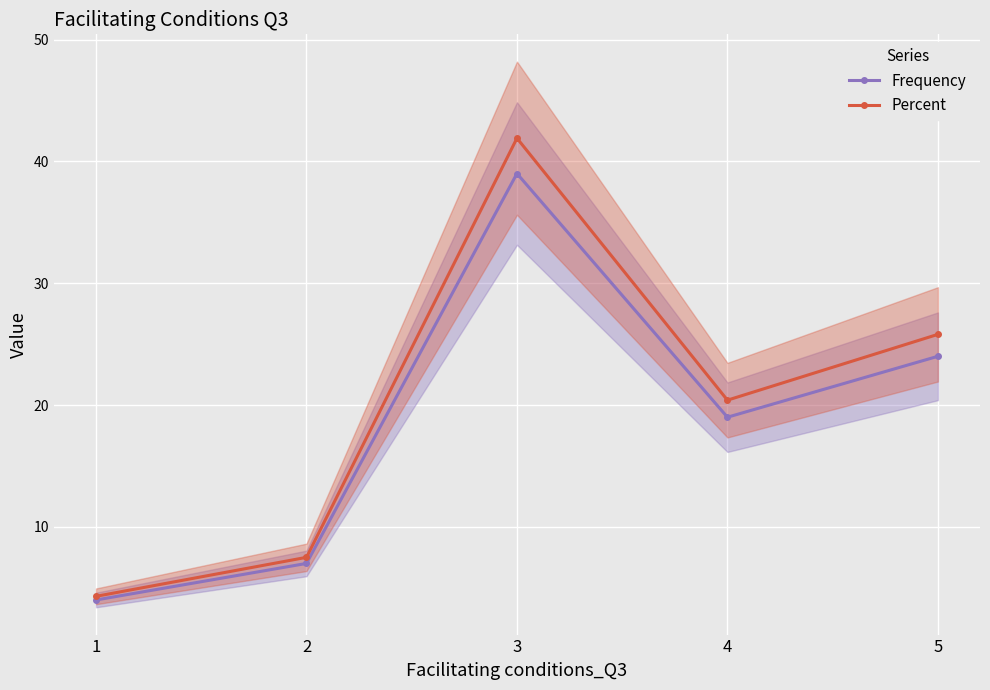

True or false: Percent has more than 0 interior local peaks.

True